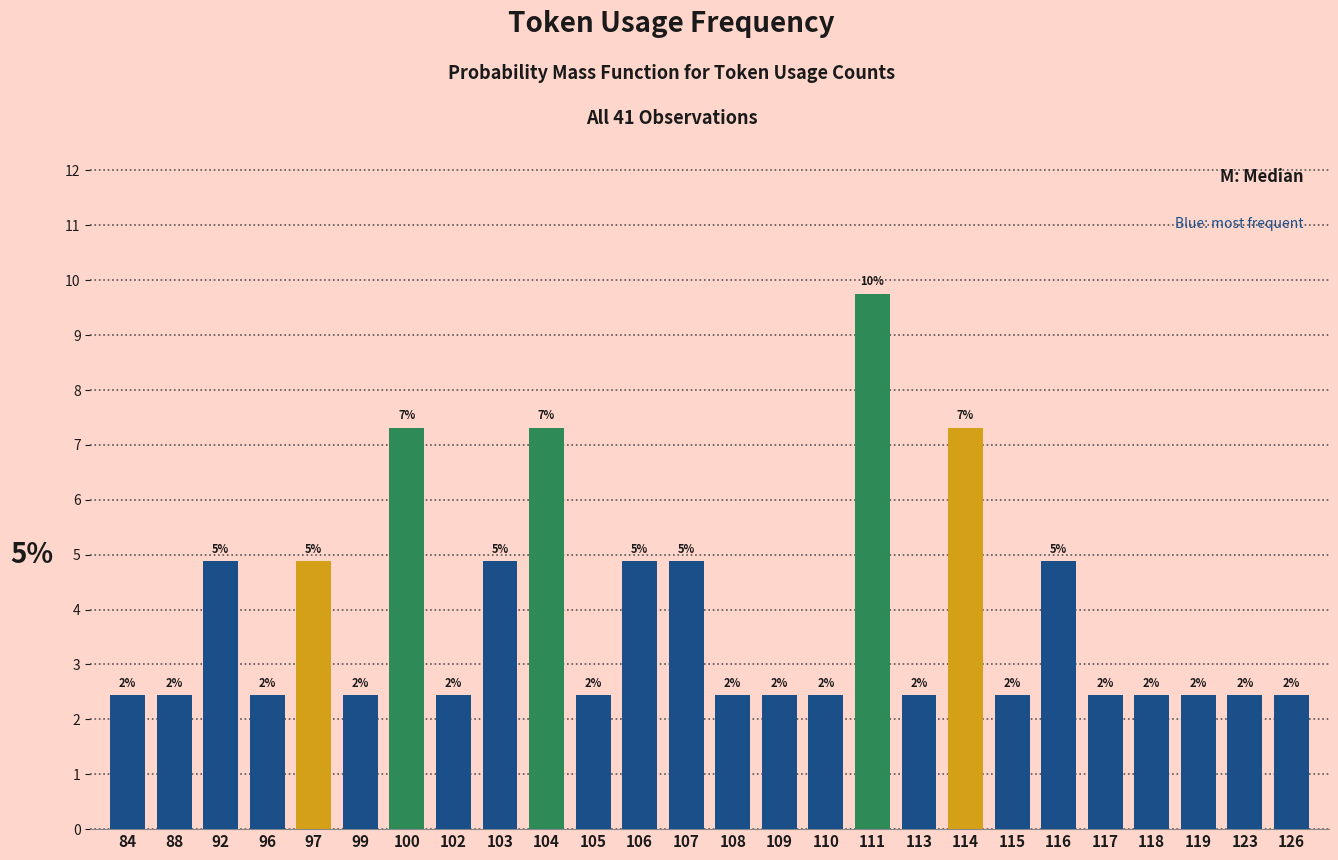

Which category has the lowest value across all series?

84